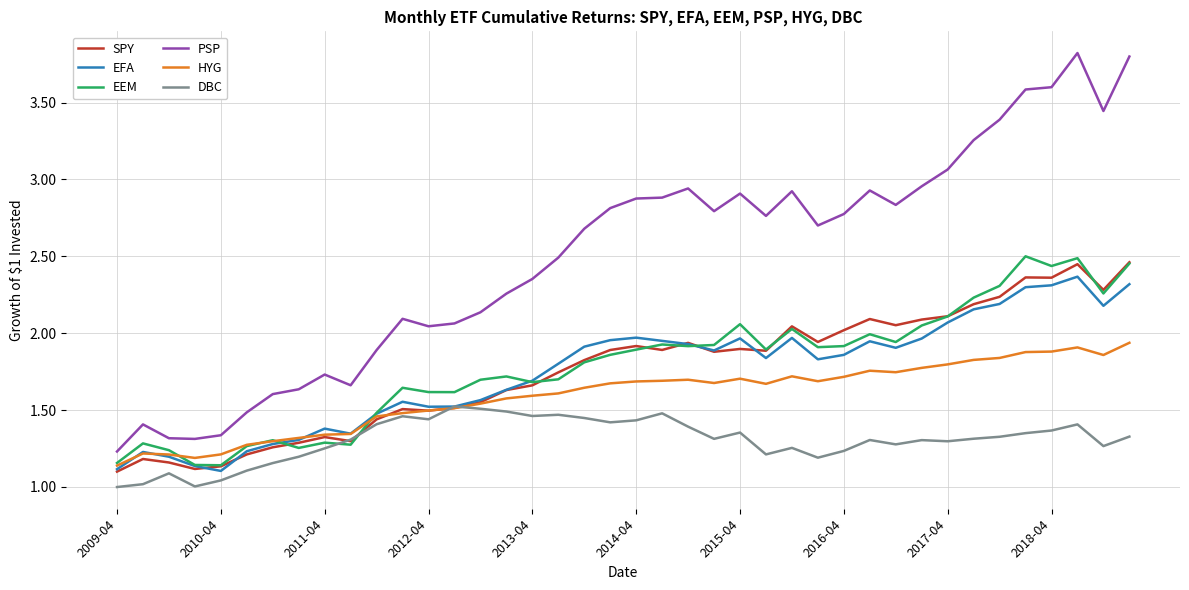

Is this an area chart (filled region under the line)?

No